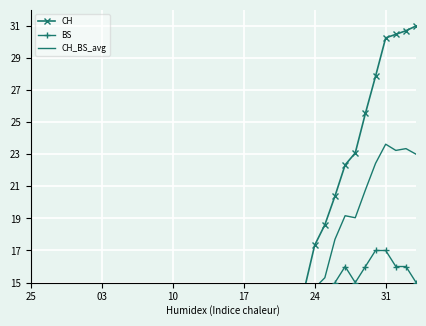

What is the average value of the CH_BS_avg series?

8.6